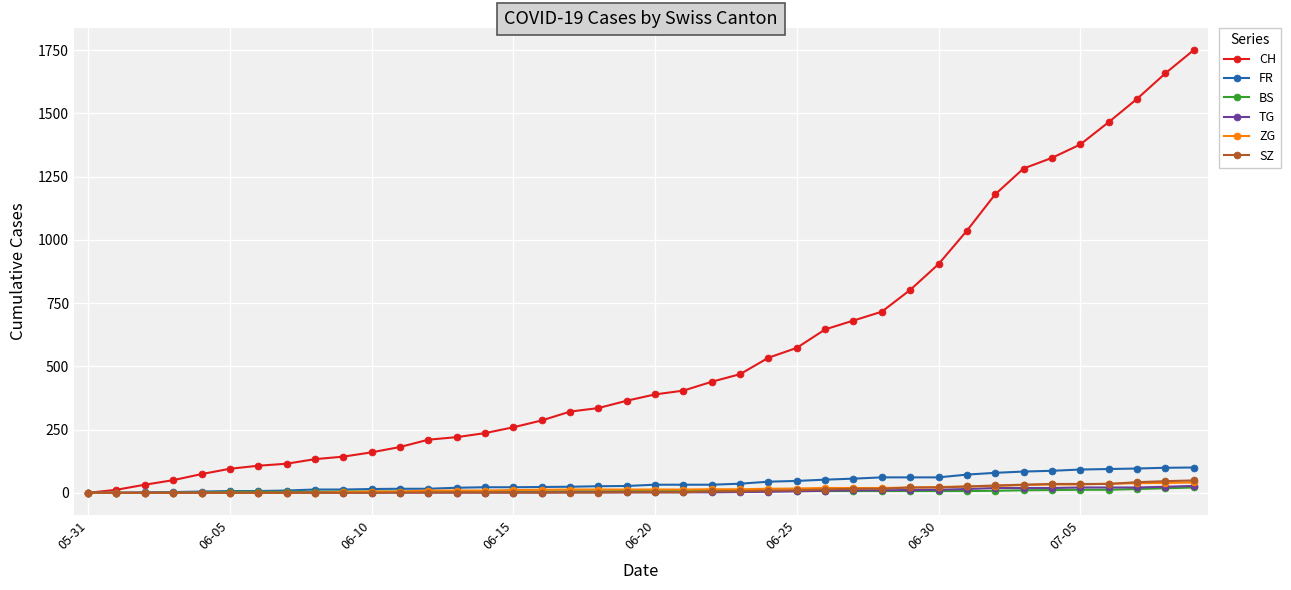

Which series has the widest spread of values?

CH